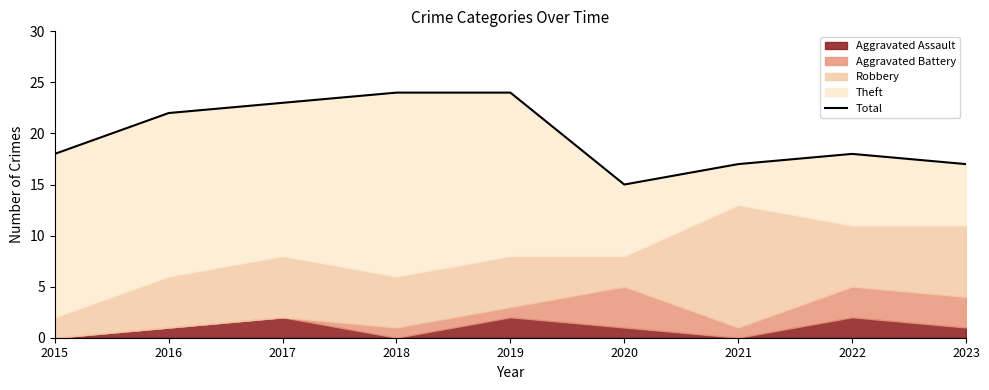

List the labels in order of value, largest first.

2018, 2019, 2017, 2016, 2015, 2022, 2021, 2023, 2020